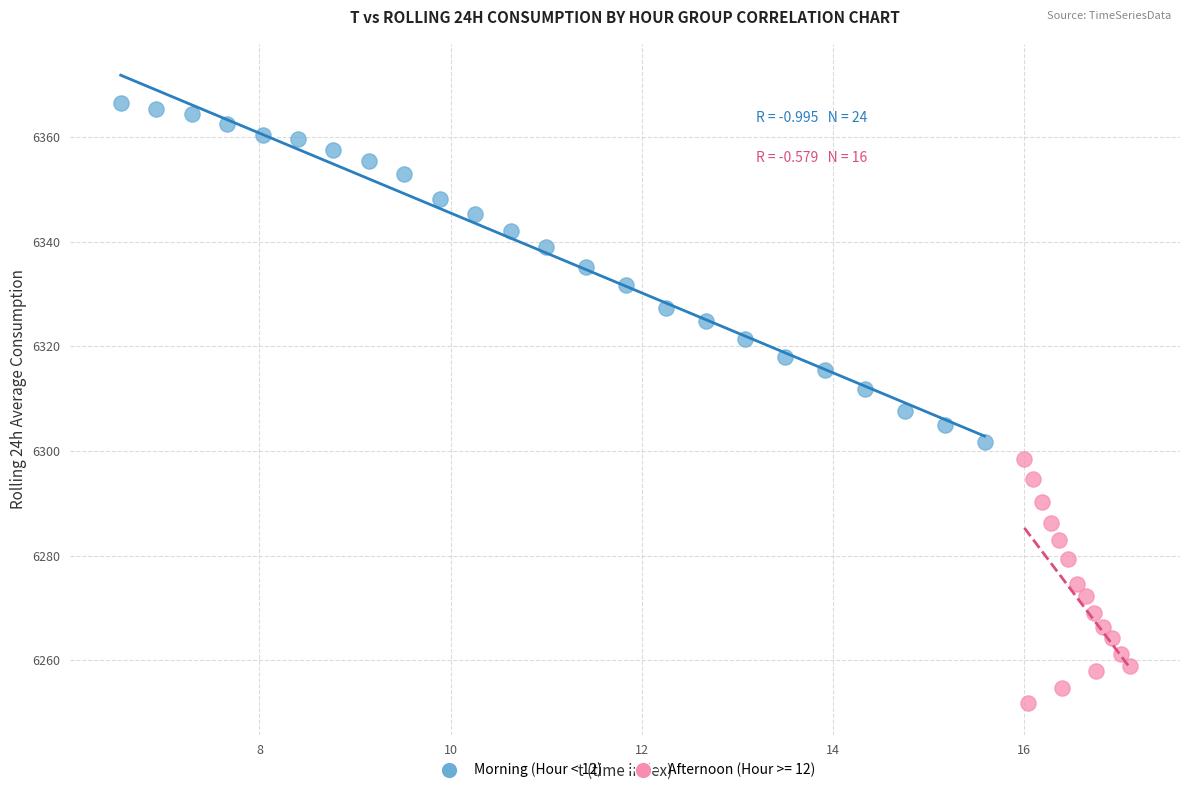

Which series has the largest Y range (max minus min)?

Morning (Hour < 12)